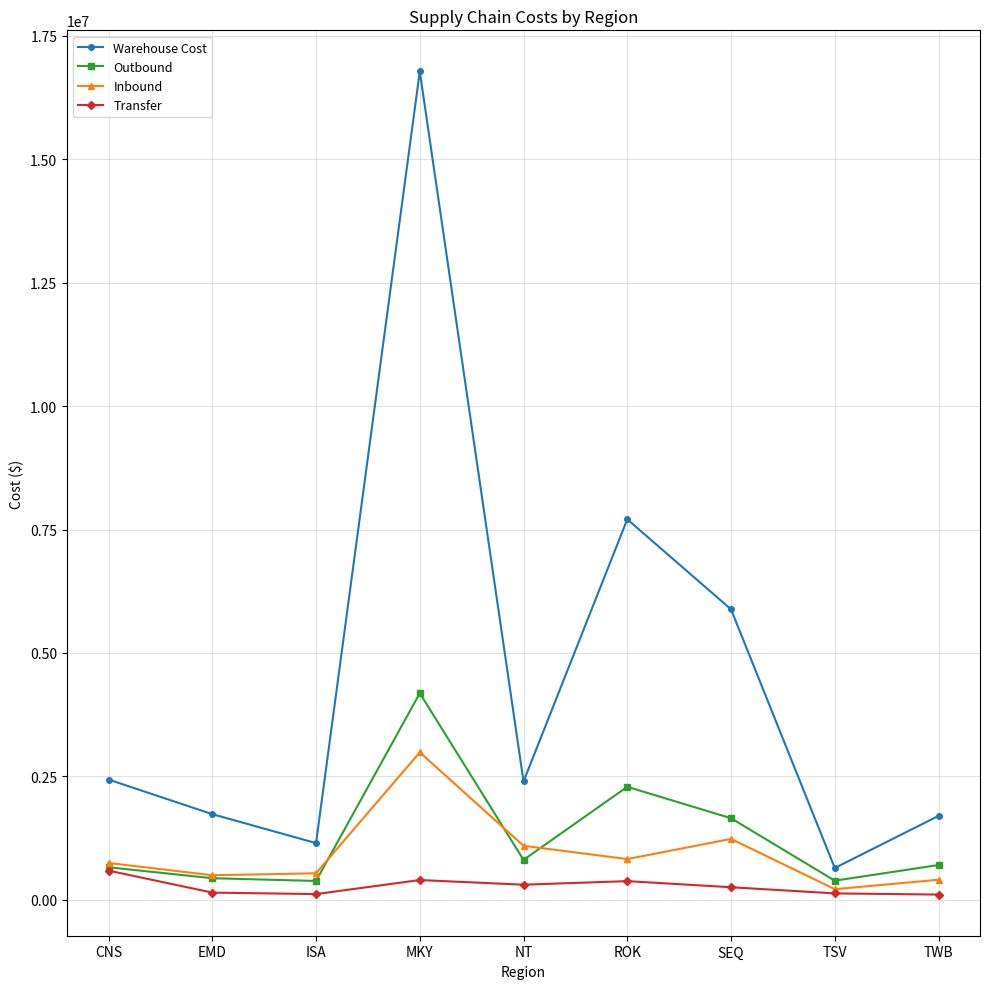

Does the chart have visible grid lines?

Yes